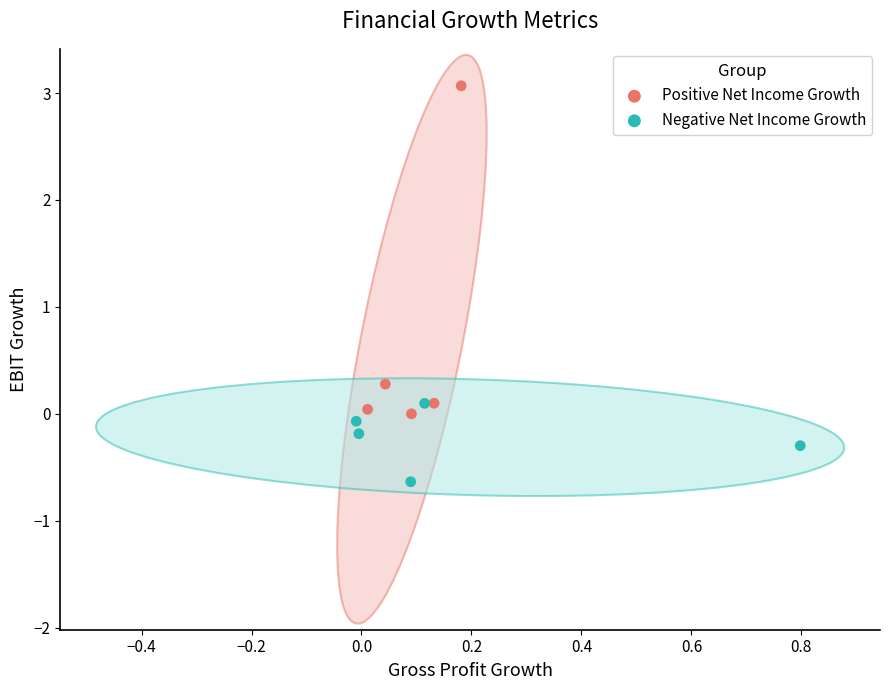

What are all the series names shown in the legend?

Positive Net Income Growth, Negative Net Income Growth